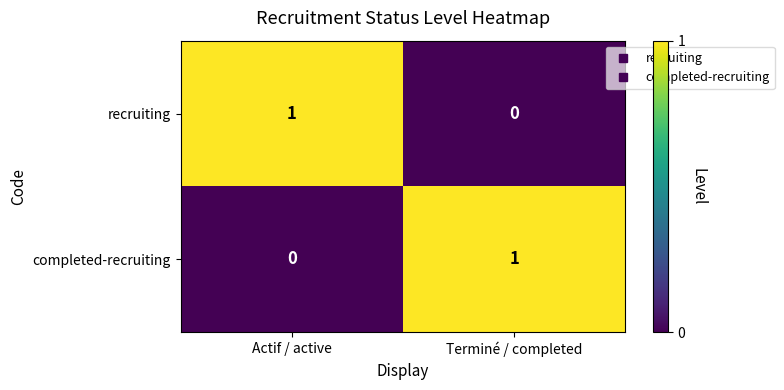

At Actif / active, list the series in order from smallest to largest.

completed-recruiting, recruiting